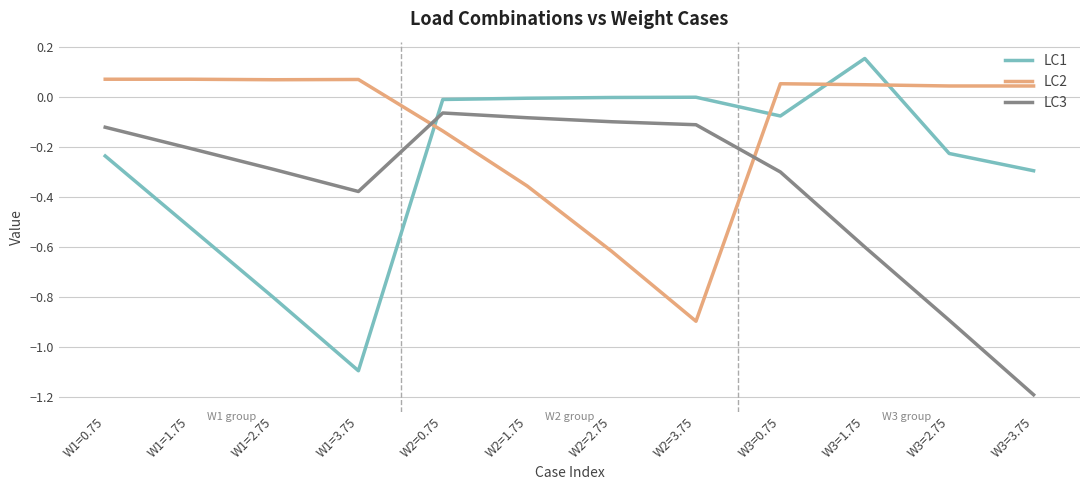

Which series has the largest range (max minus min)?

LC1